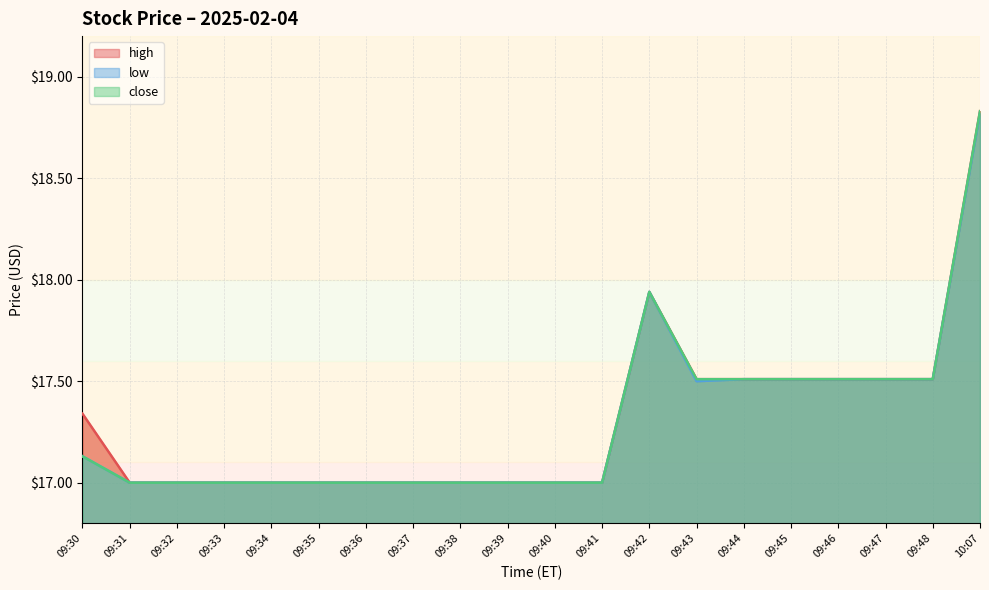

Does the chart display data point markers on the line(s)?

No